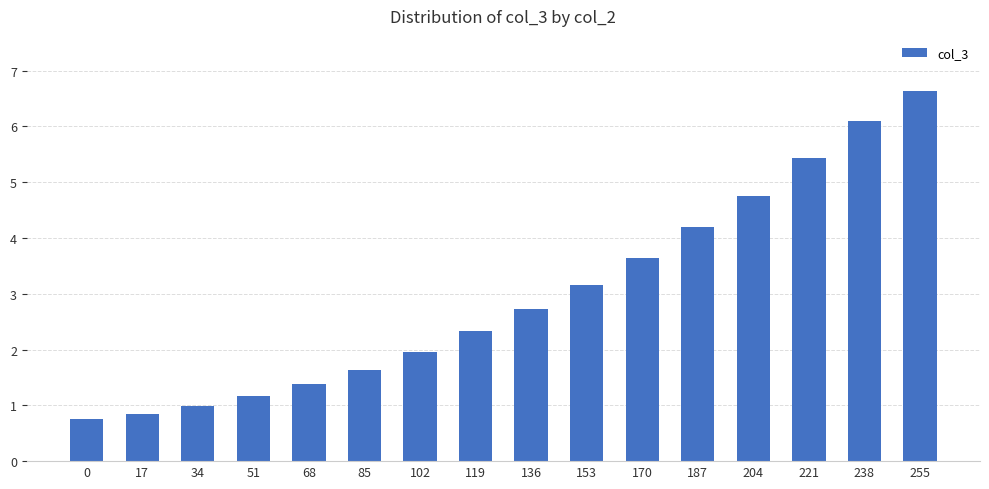

What is the value of the 5th bar from the left?

1.4